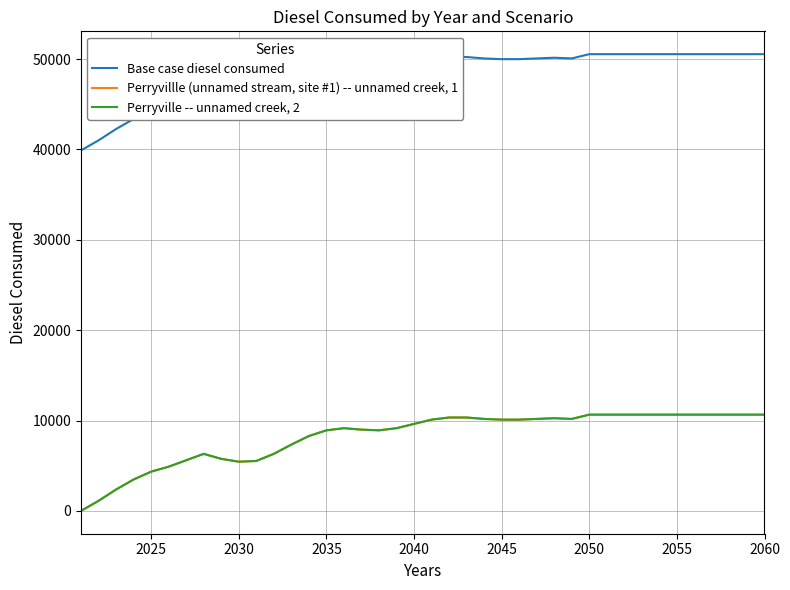

Does the chart display data point markers on the line(s)?

No